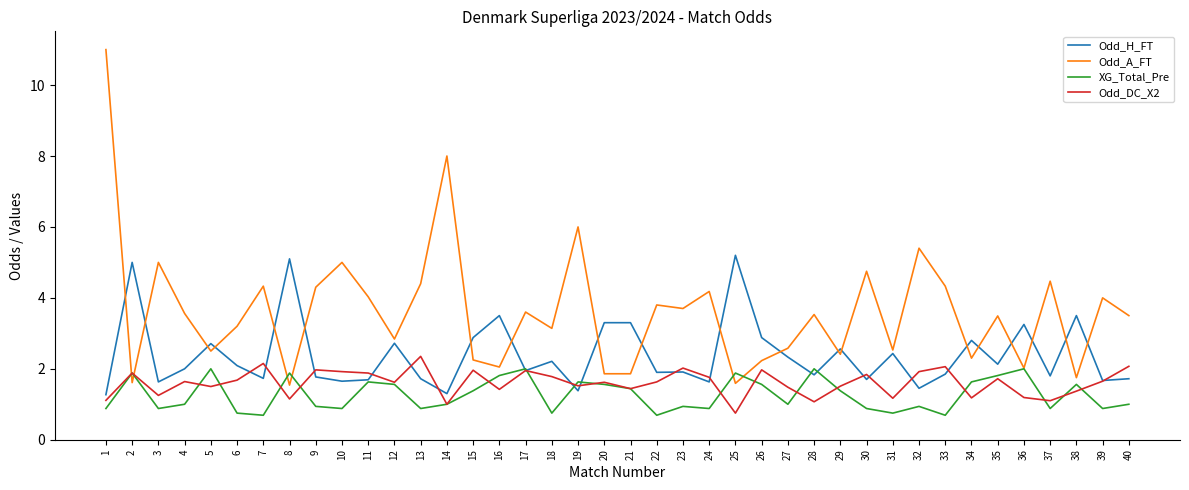

At 25, list the series in order from largest to smallest.

Odd_H_FT, XG_Total_Pre, Odd_A_FT, Odd_DC_X2